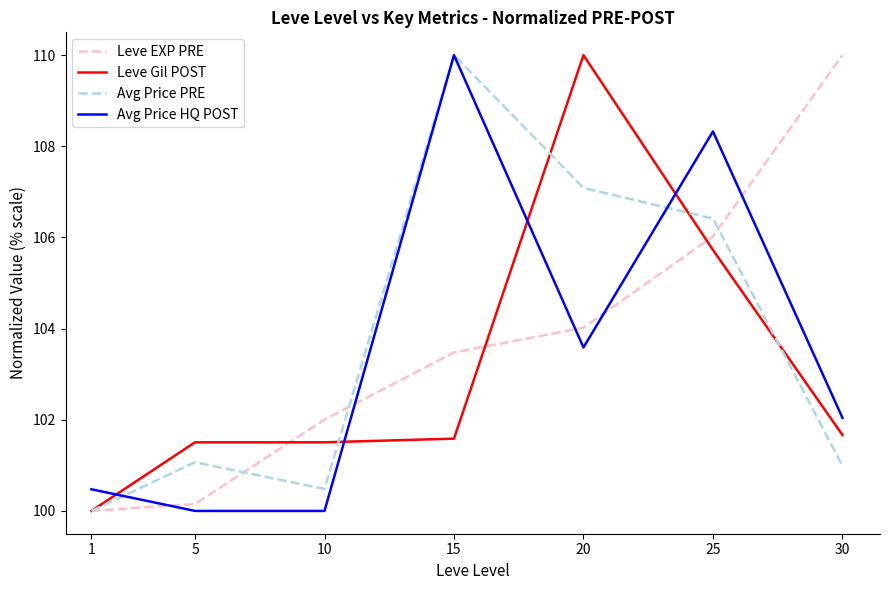

What is the greatest value displayed?

110.0